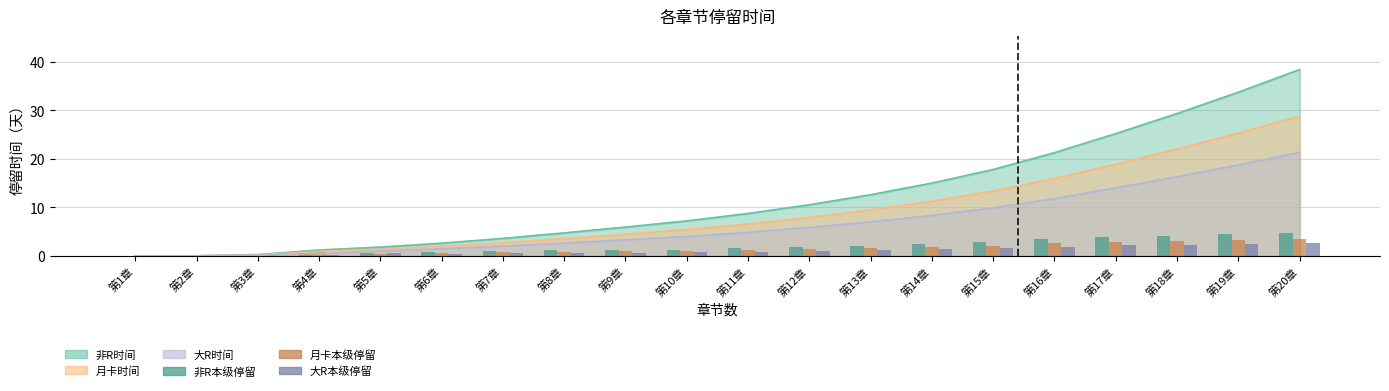

Reading left to right, extract all data points from this chart.

非R本级停留: 第1章=0.0	第2章=0.0	第3章=0.3	第4章=0.9	第5章=0.6	第6章=0.8	第7章=1.0	第8章=1.1	第9章=1.2	第10章=1.3	第11章=1.5	第12章=1.8	第13章=2.1	第14章=2.4	第15章=2.8	第16章=3.5	第17章=3.9	第18章=4.1	第19章=4.4	第20章=4.7
月卡本级停留: 第1章=0.0	第2章=0.0	第3章=0.2	第4章=0.7	第5章=0.5	第6章=0.6	第7章=0.8	第8章=0.8	第9章=0.9	第10章=0.9	第11章=1.1	第12章=1.4	第13章=1.6	第14章=1.8	第15章=2.1	第16章=2.6	第17章=3.0	第18章=3.1	第19章=3.3	第20章=3.5
大R本级停留: 第1章=0.0	第2章=0.0	第3章=0.1	第4章=0.1	第5章=0.6	第6章=0.4	第7章=0.6	第8章=0.6	第9章=0.7	第10章=0.7	第11章=0.8	第12章=1.0	第13章=1.1	第14章=1.3	第15章=1.6	第16章=1.9	第17章=2.2	第18章=2.3	第19章=2.4	第20章=2.6